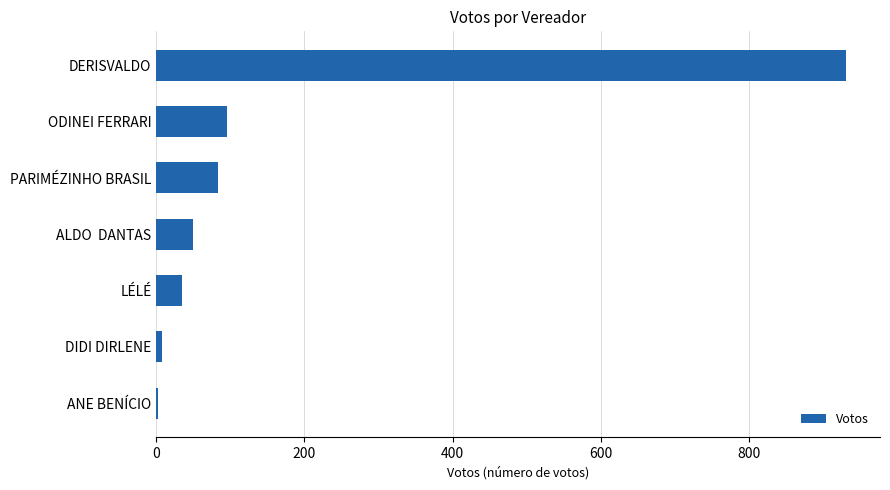

Reading top to bottom, list all the values displayed in this chart.

DERISVALDO=930	ODINEI FERRARI=96	PARIMÉZINHO BRASIL=84	ALDO  DANTAS=49	LÉLÉ=35	DIDI DIRLENE=8	ANE BENÍCIO=3